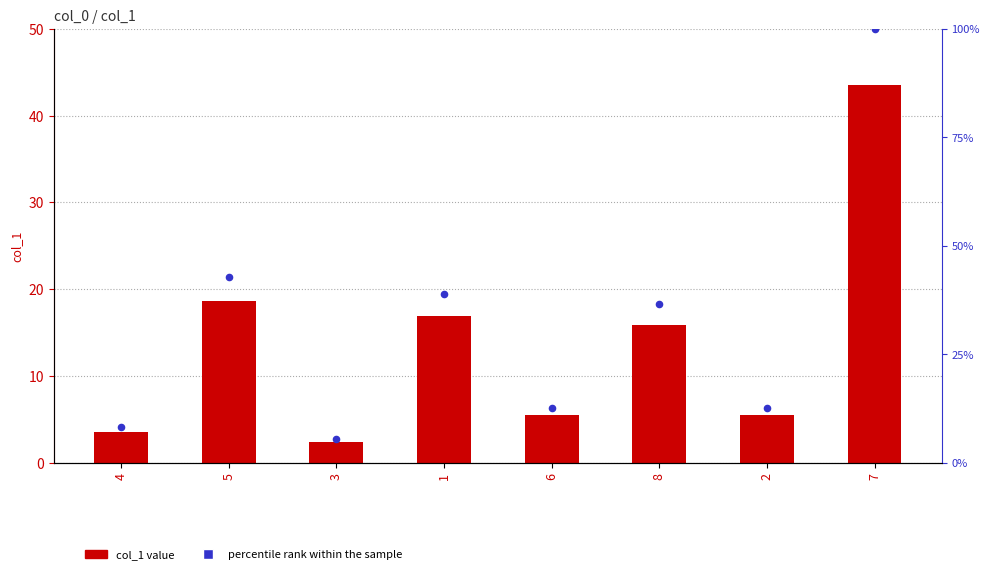

Which series reaches the maximum Y coordinate?

percentile rank within the sample